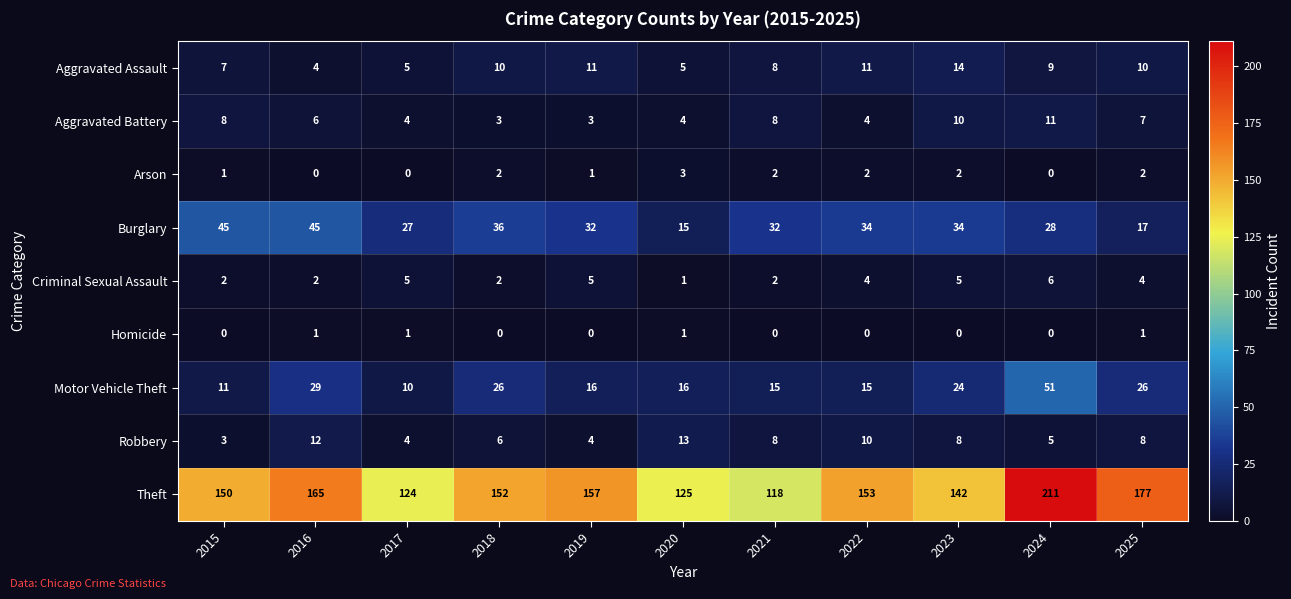

At which category is the sum across all series the highest?

2024